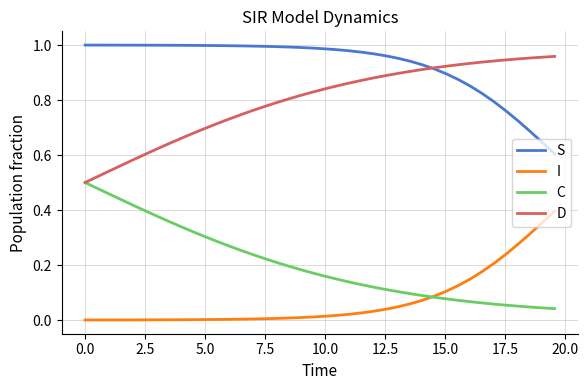

True or false: I and D cross at least once.

False